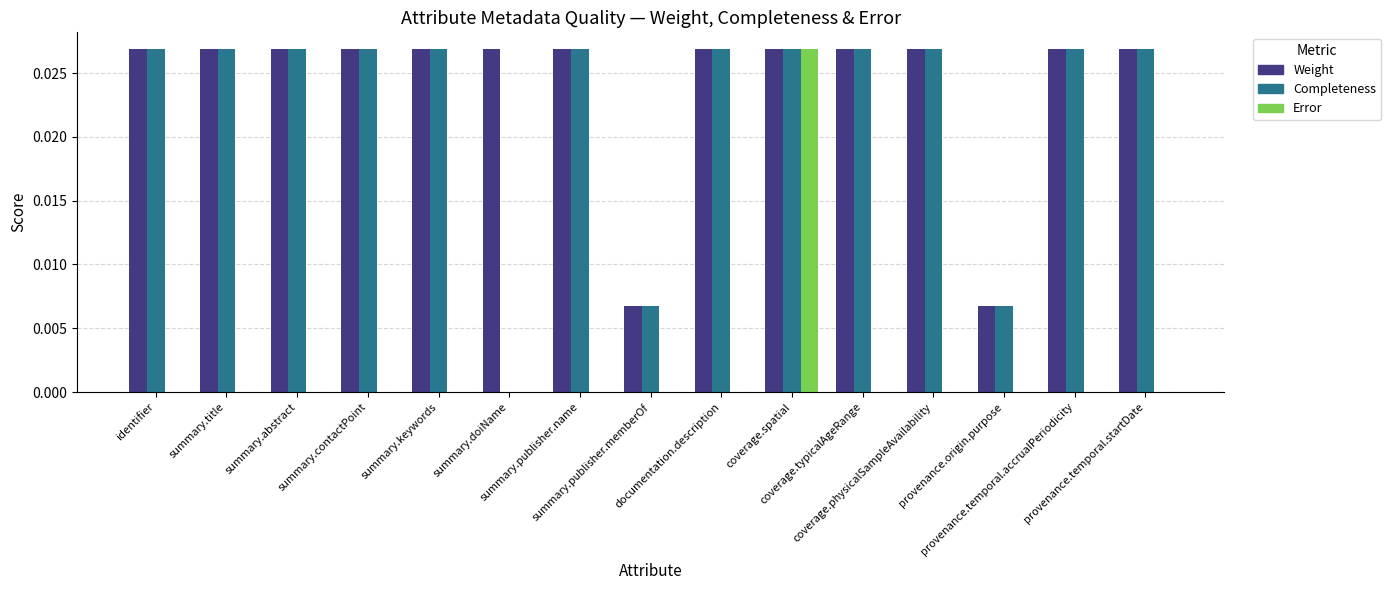

The Completeness series shows 0.0 at coverage.physicalSampleAvailability. True or false?

True